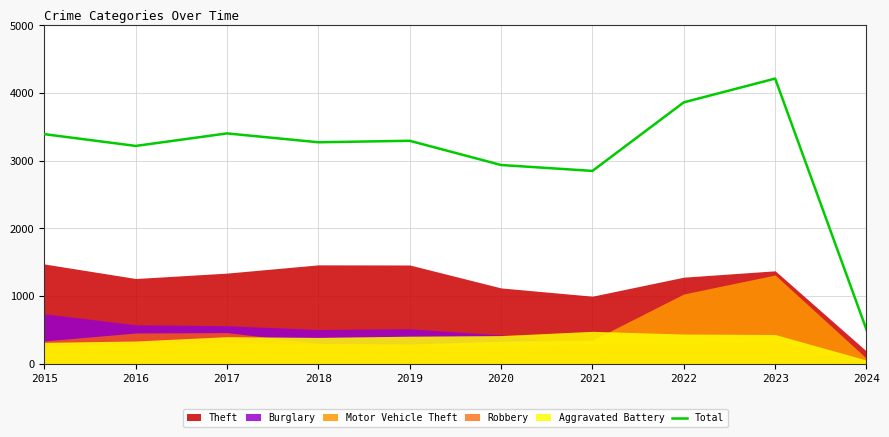

Does the chart display data point markers on the line(s)?

No